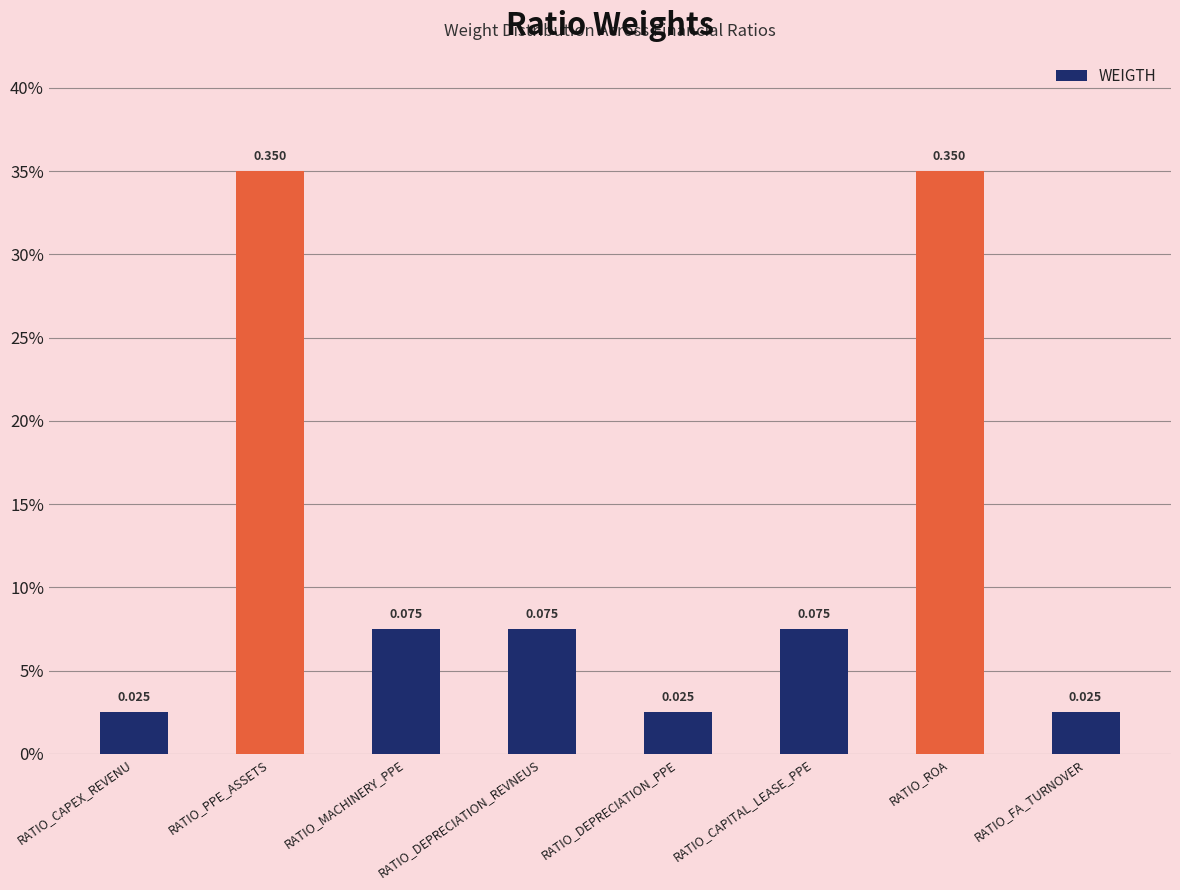

How many bars are there in total?

8